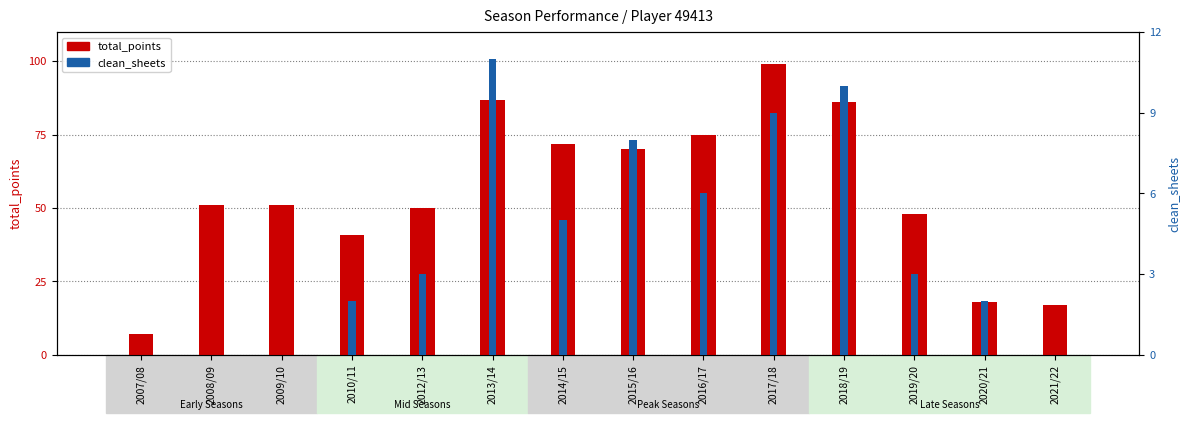

Reading right to left, what are all the values shown in this chart?

total_points: 2021/22=17	2020/21=18	2019/20=48	2018/19=86	2017/18=99	2016/17=75	2015/16=70	2014/15=72	2013/14=87	2012/13=50	2010/11=41	2009/10=51	2008/09=51	2007/08=7
clean_sheets: 2021/22=0	2020/21=2	2019/20=3	2018/19=10	2017/18=9	2016/17=6	2015/16=8	2014/15=5	2013/14=11	2012/13=3	2010/11=2	2009/10=0	2008/09=0	2007/08=0